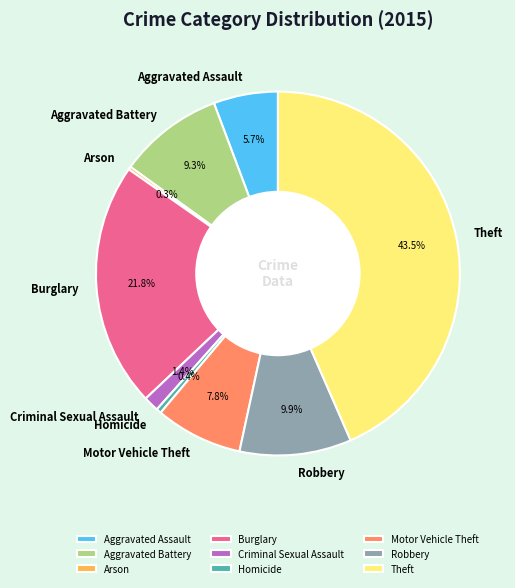

Is Aggravated Battery the majority of the pie?

No